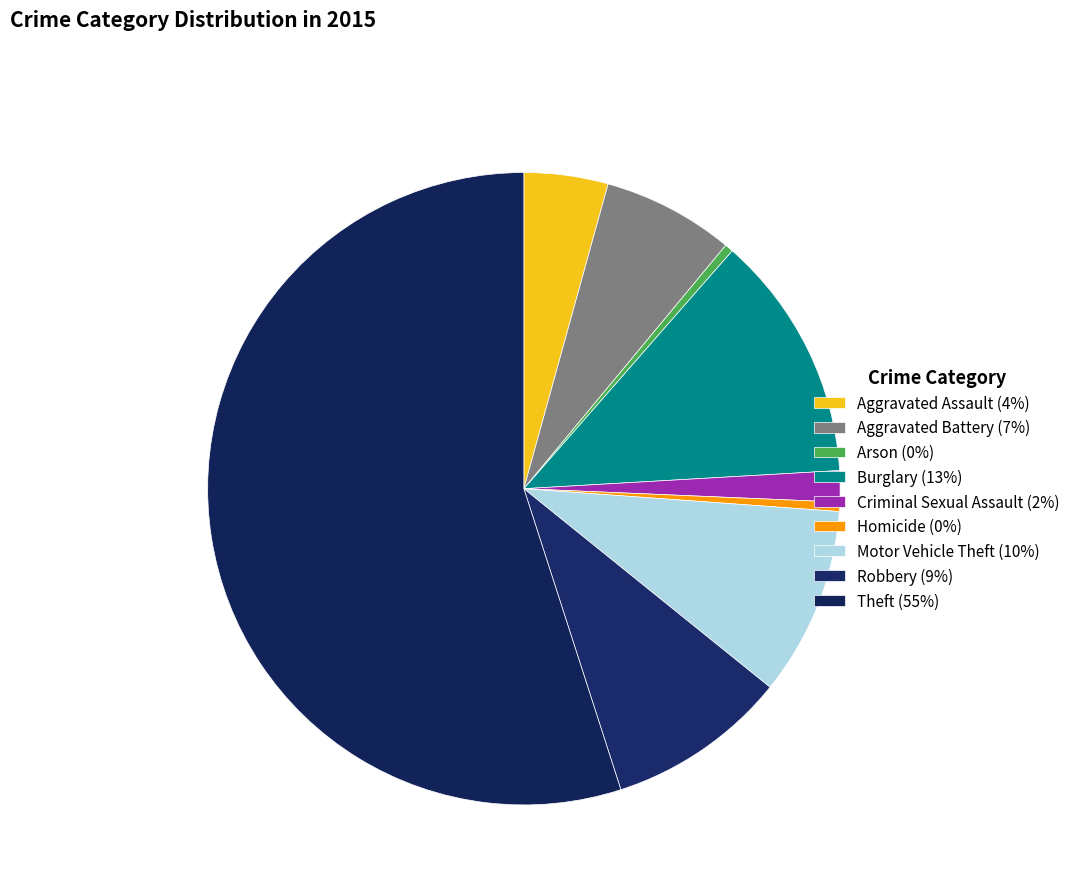

What percentage is the Aggravated Battery slice, to the nearest percent?

7%